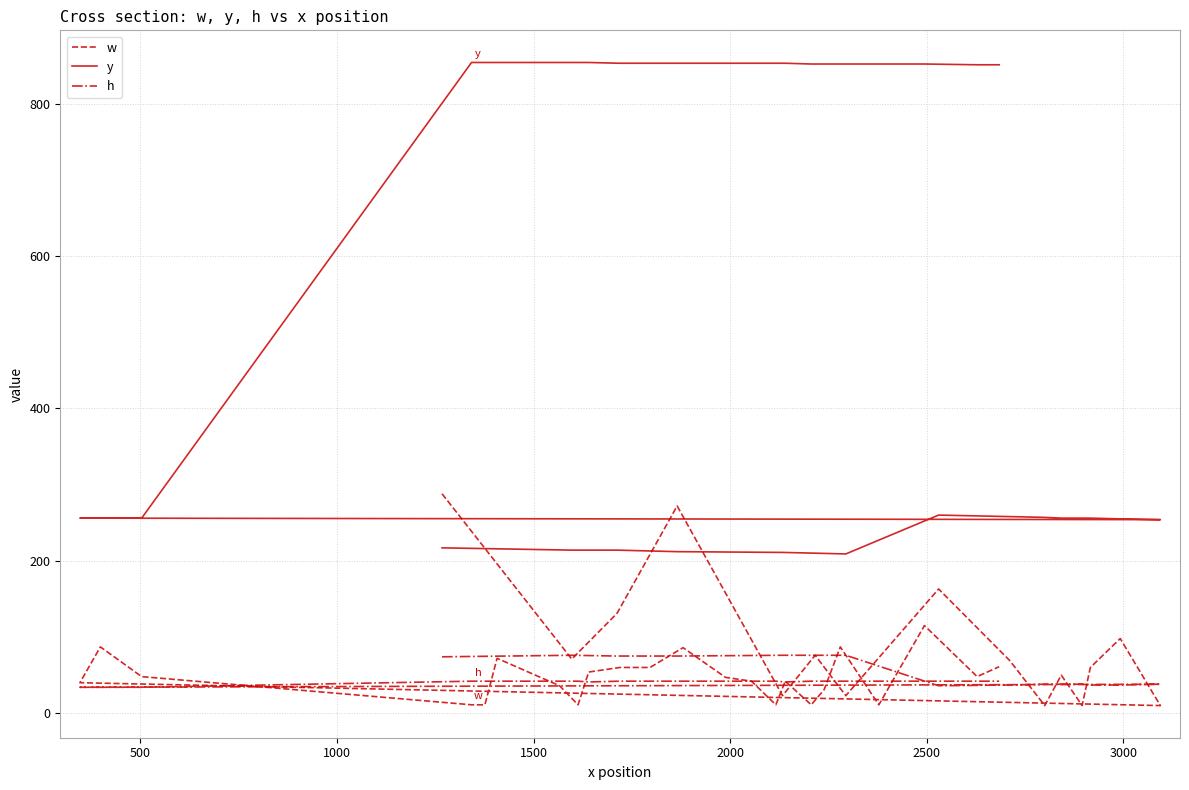

What are all the series names shown in the legend?

w, y, h